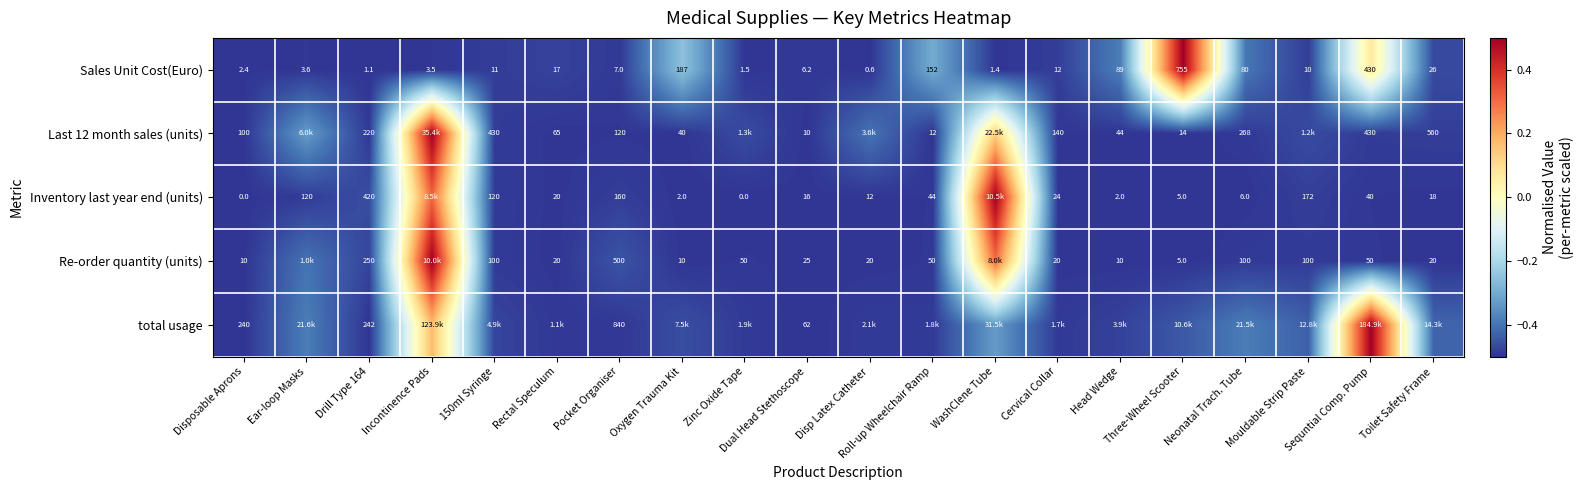

How many data points in Inventory last year end (units) are less than 0?

18